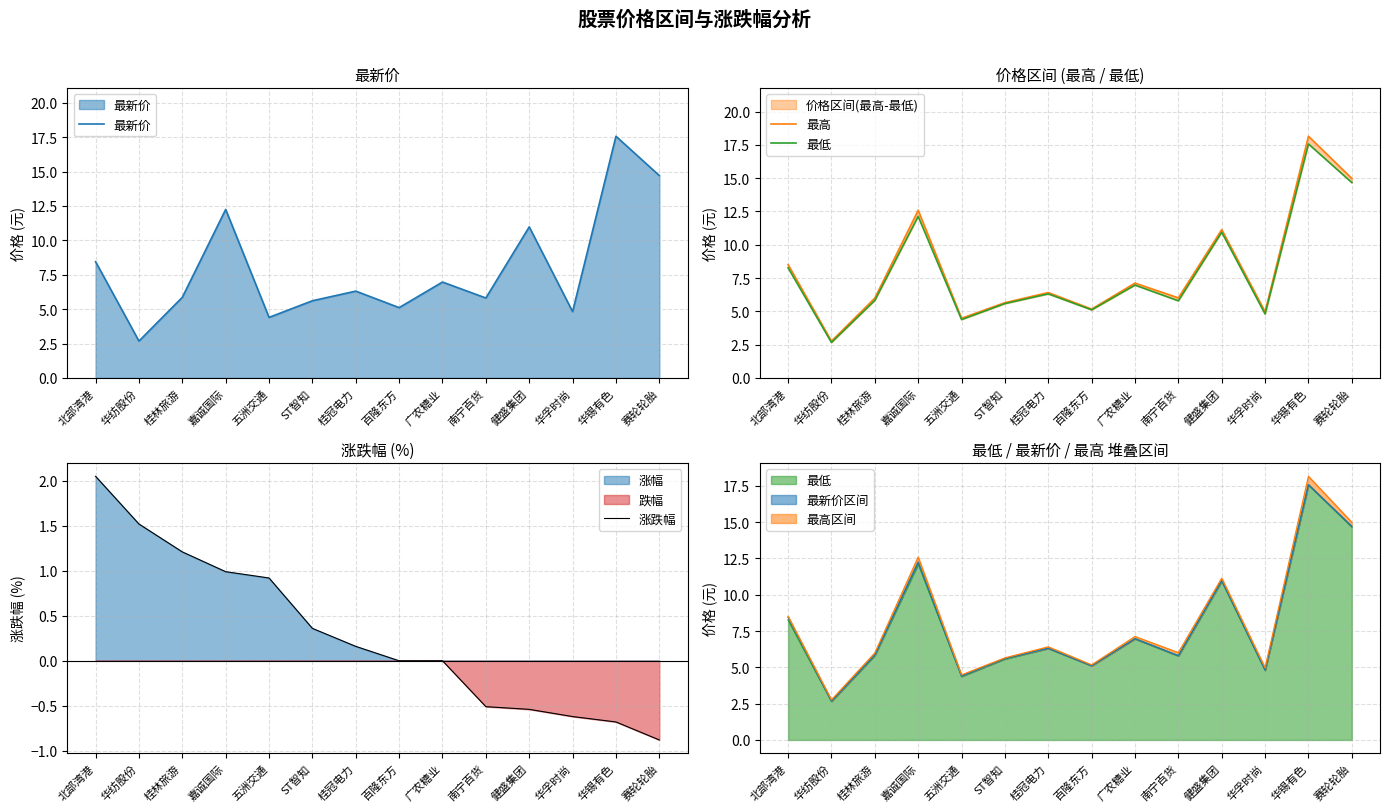

What is the minimum value for 最低?

2.7